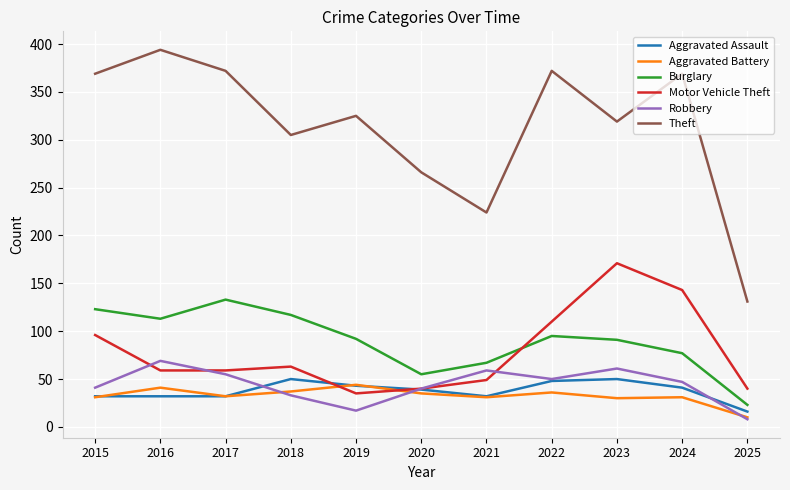

True or false: Robbery and Burglary cross at least once.

False